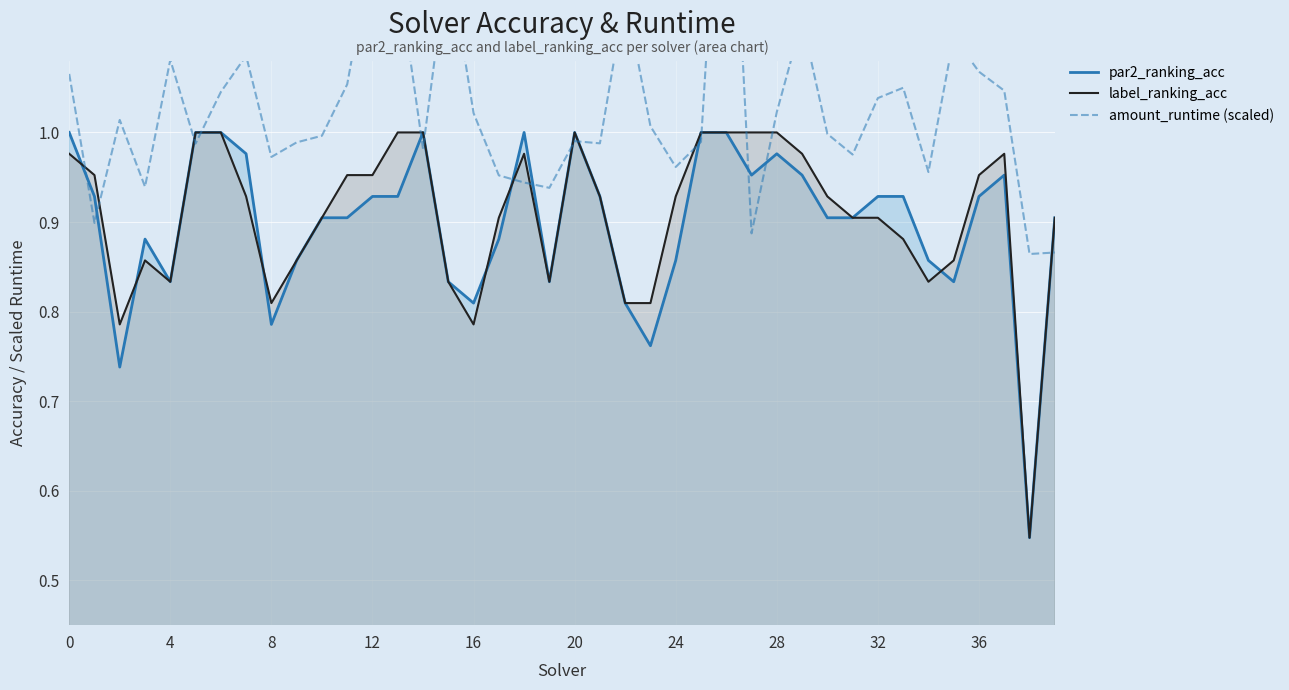

What is the average value of the par2_ranking_acc series?

0.9